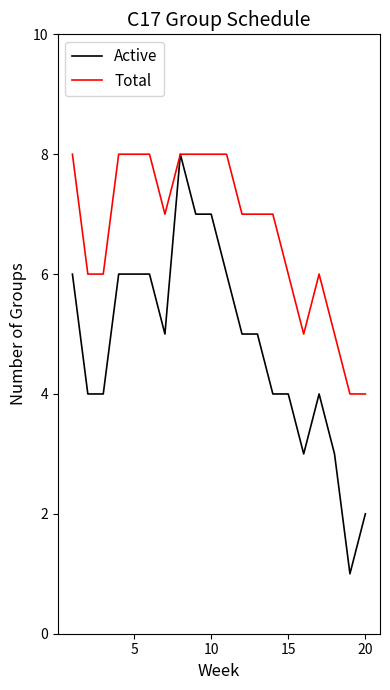

What is the maximum value for Total?

8